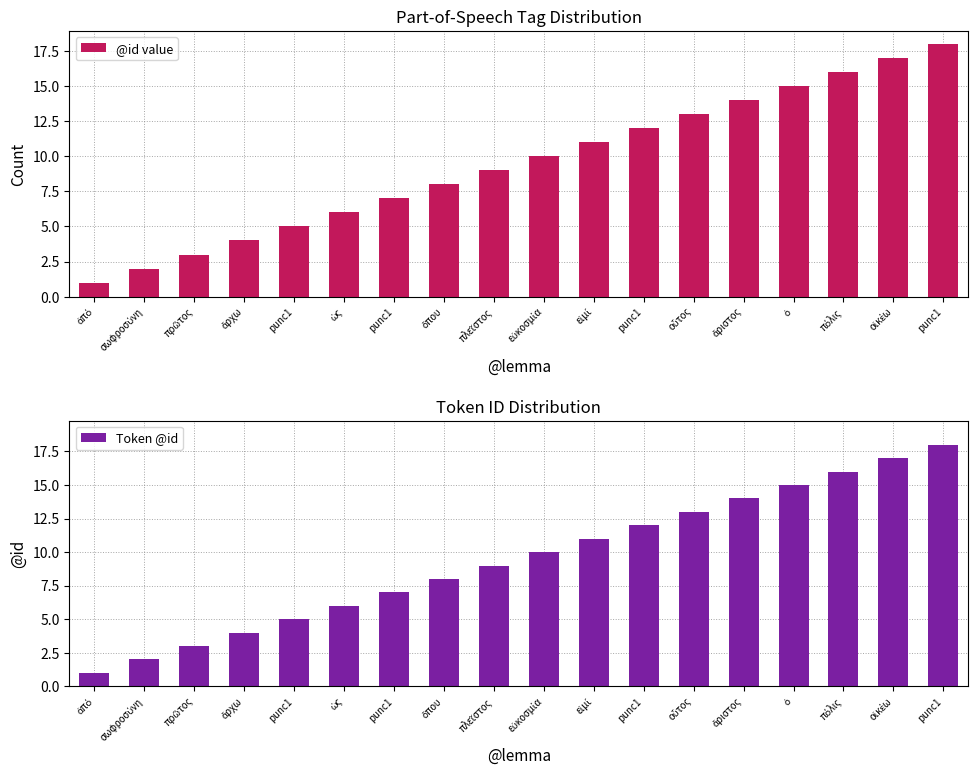

Between ὡς and εἰμί, which series saw the biggest shift?

@id value